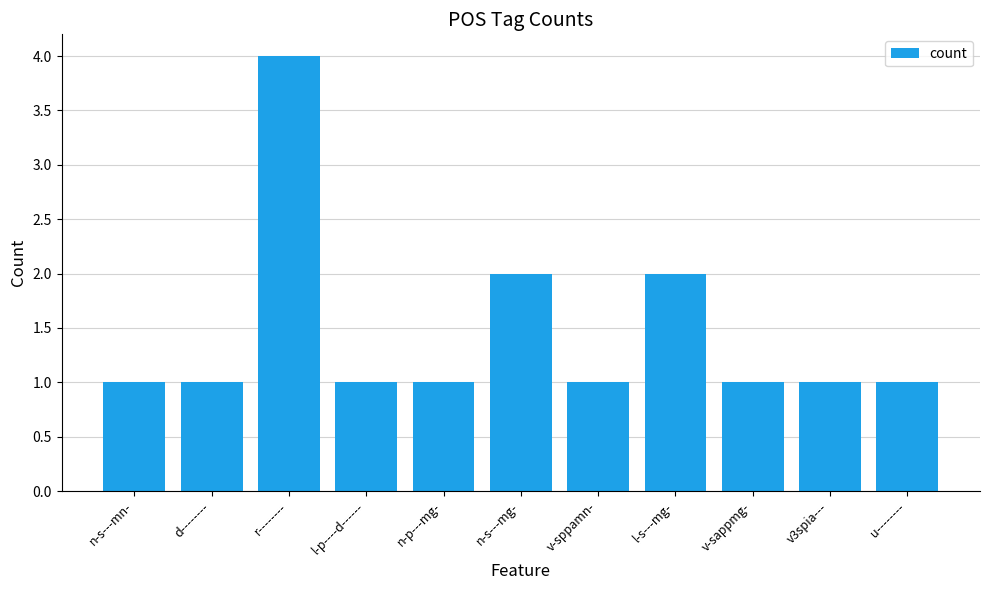

What is the value of the 7th bar from the left?

1